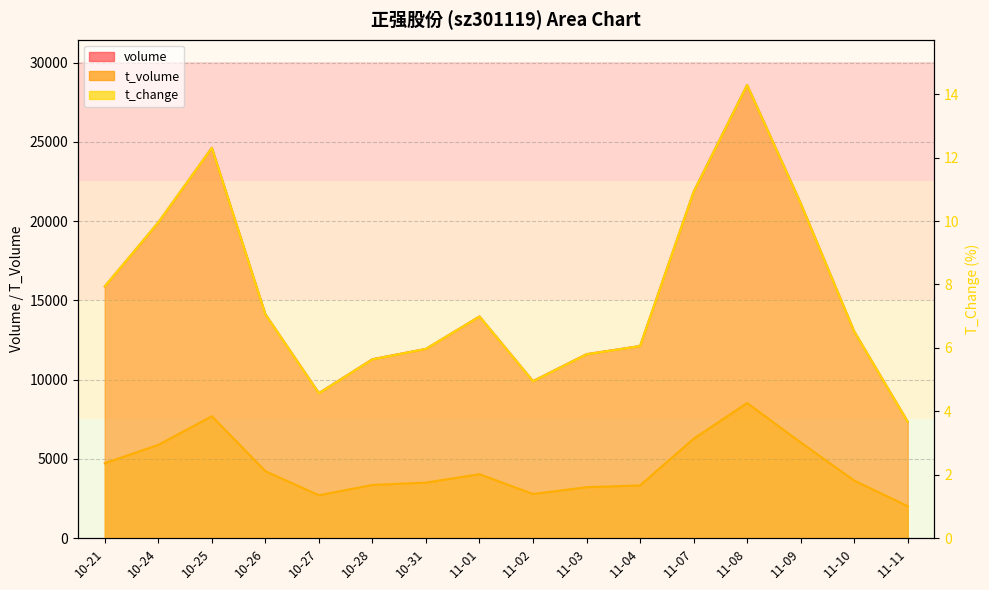

Reading left to right, what are all the values shown in this chart?

volume: 15878.0	19913.0	24623.0	14124.0	9148.0	11288.0	11941.0	13986.0	9907.0	11607.0	12123.0	21839.0	28583.0	21128.0	13042.0	7344.0
t_volume: 4727.0	5887.0	7692.0	4226.0	2709.0	3357.0	3505.0	4037.0	2786.0	3215.0	3327.0	6271.0	8526.0	6041.0	3636.0	2016.0
t_change: 7.9	10.0	12.3	7.1	4.6	5.6	6.0	7.0	5.0	5.8	6.1	10.9	14.3	10.6	6.5	3.7